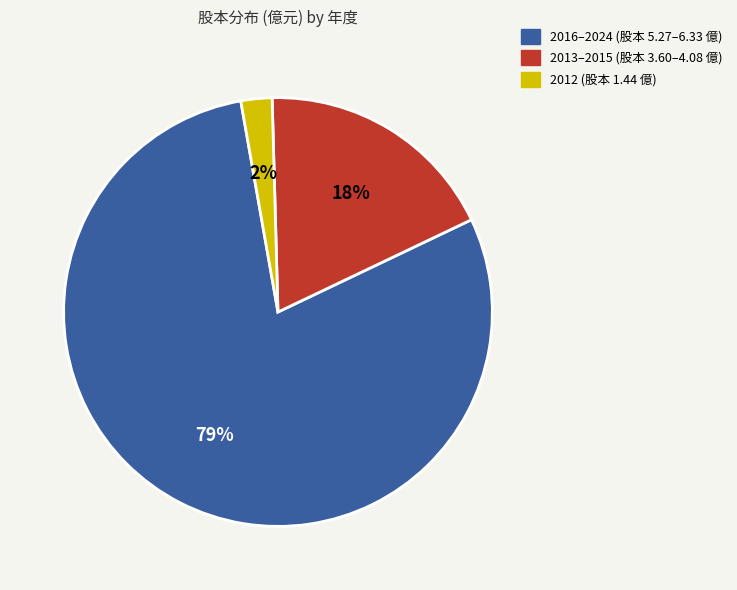

To the nearest percent, what is the average slice percentage?

33%